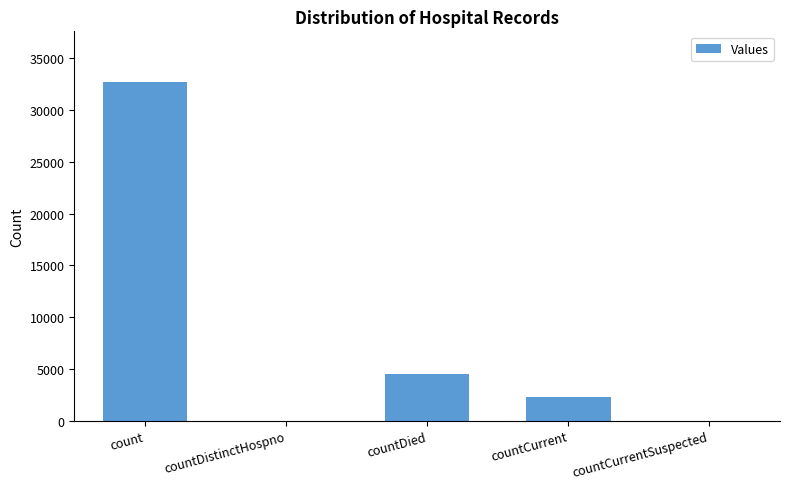

What is the sum of the values at countCurrentSuspected and countCurrent?

2273